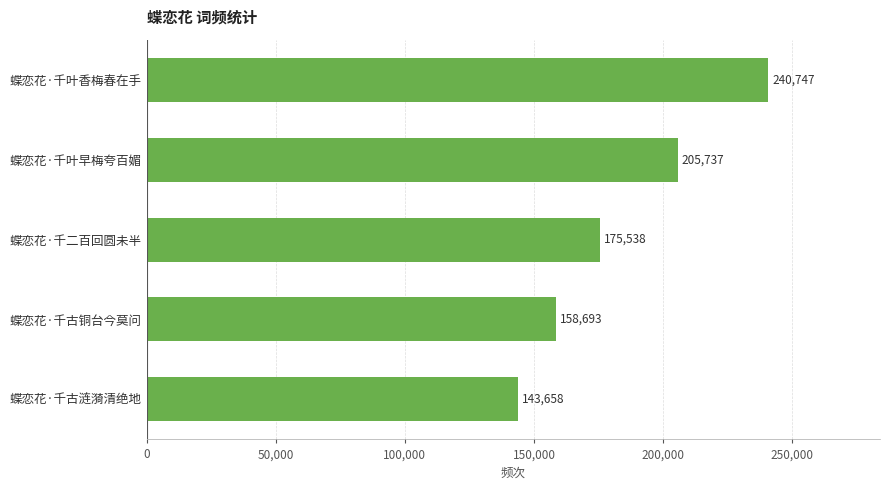

What position from the top is 蝶恋花·千古铜台今莫问?

4